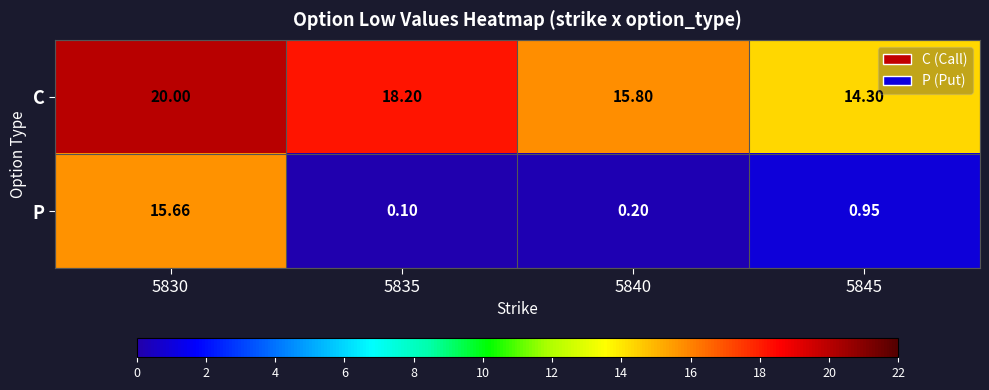

How many distinct data groups are displayed?

2